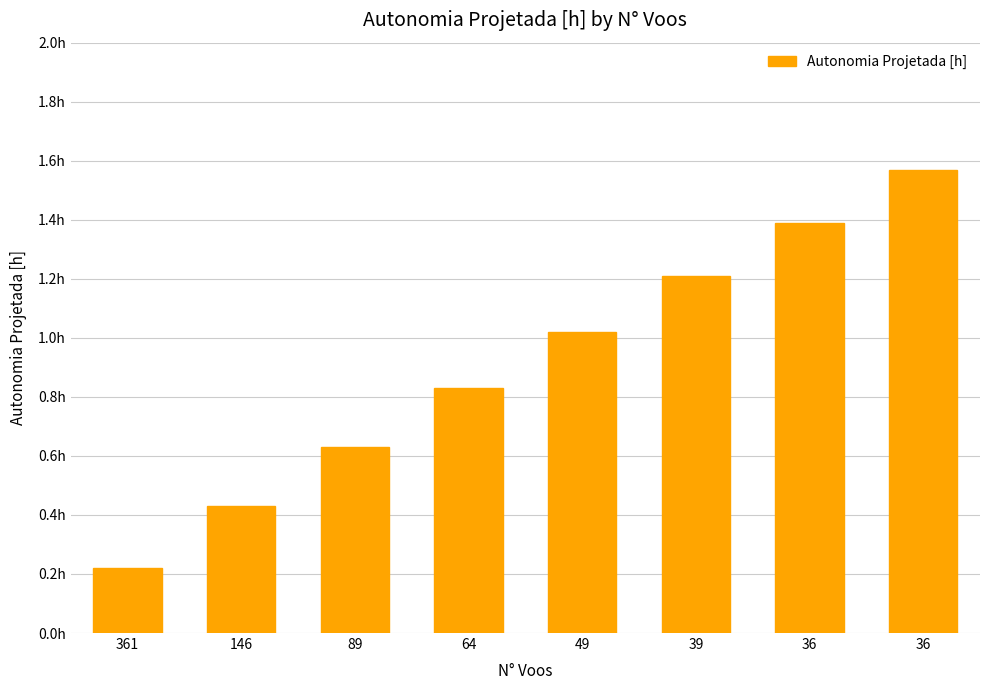

What is the value of the 2nd bar from the left?

0.4